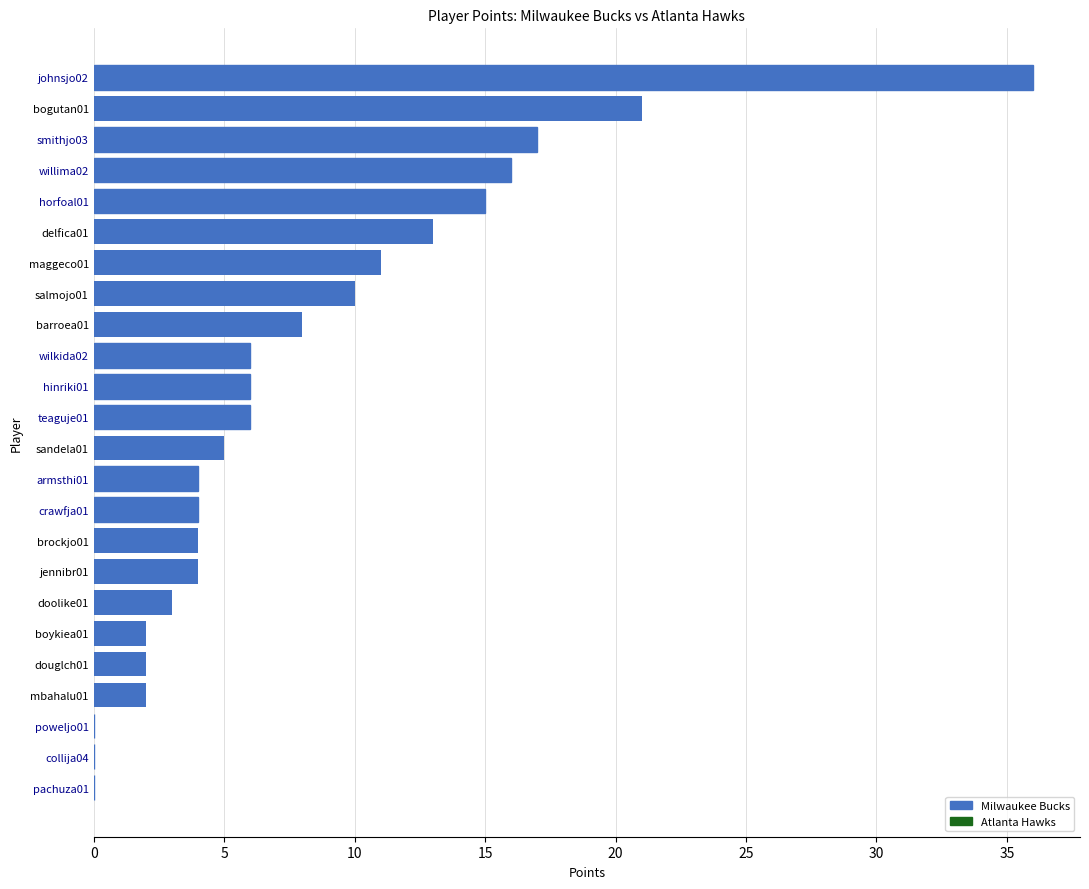

Is it true that the value at smithjo03 is 27?

False